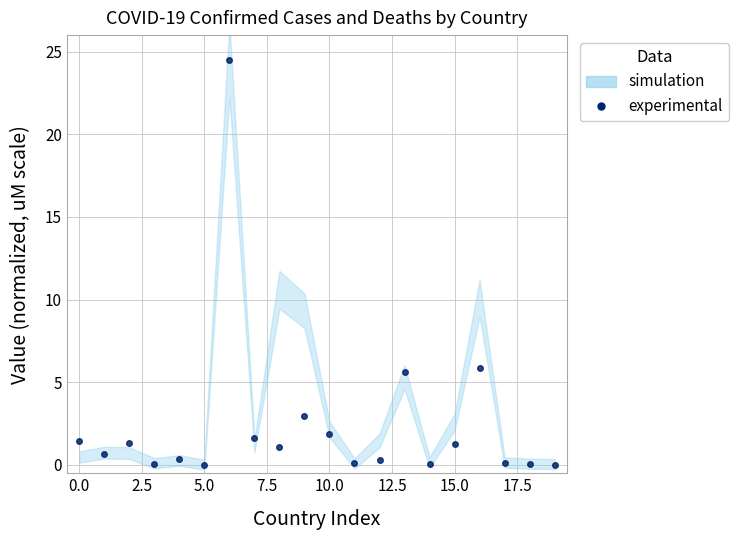

Reading right to left, what are all the values shown in this chart?

0.0	0.0	0.1	5.9	1.3	0.1	5.6	0.3	0.1	1.9	3.0	1.1	1.7	24.5	0.0	0.4	0.0	1.3	0.7	1.5